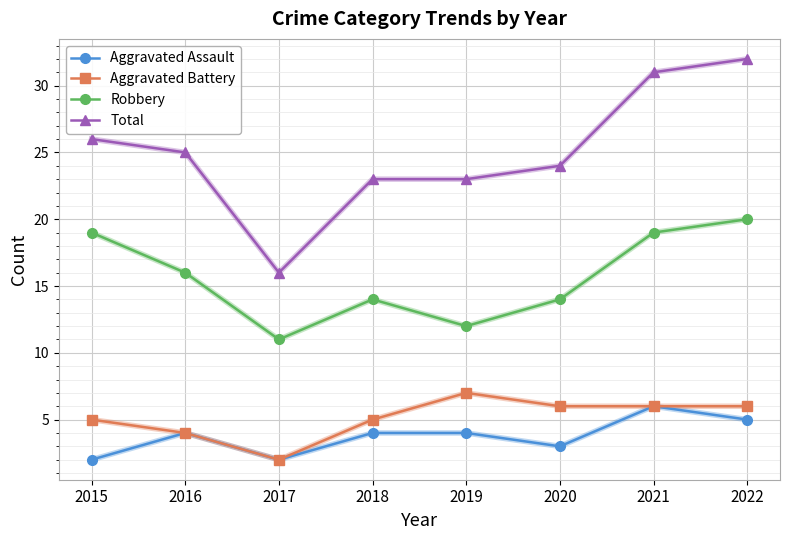

True or false: Aggravated Assault and Total cross at least once.

False